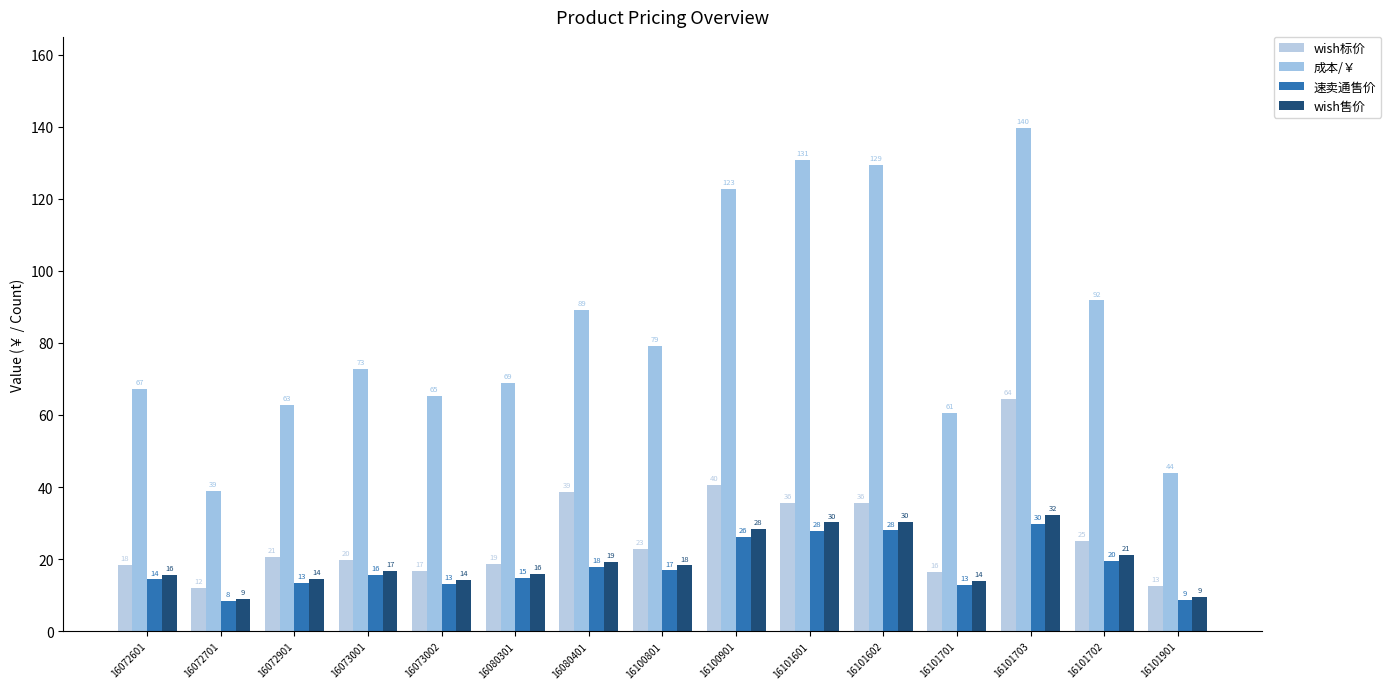

Is the value of wish标价 at 16072701 greater than the value of 速卖通售价 at 16080301?

No